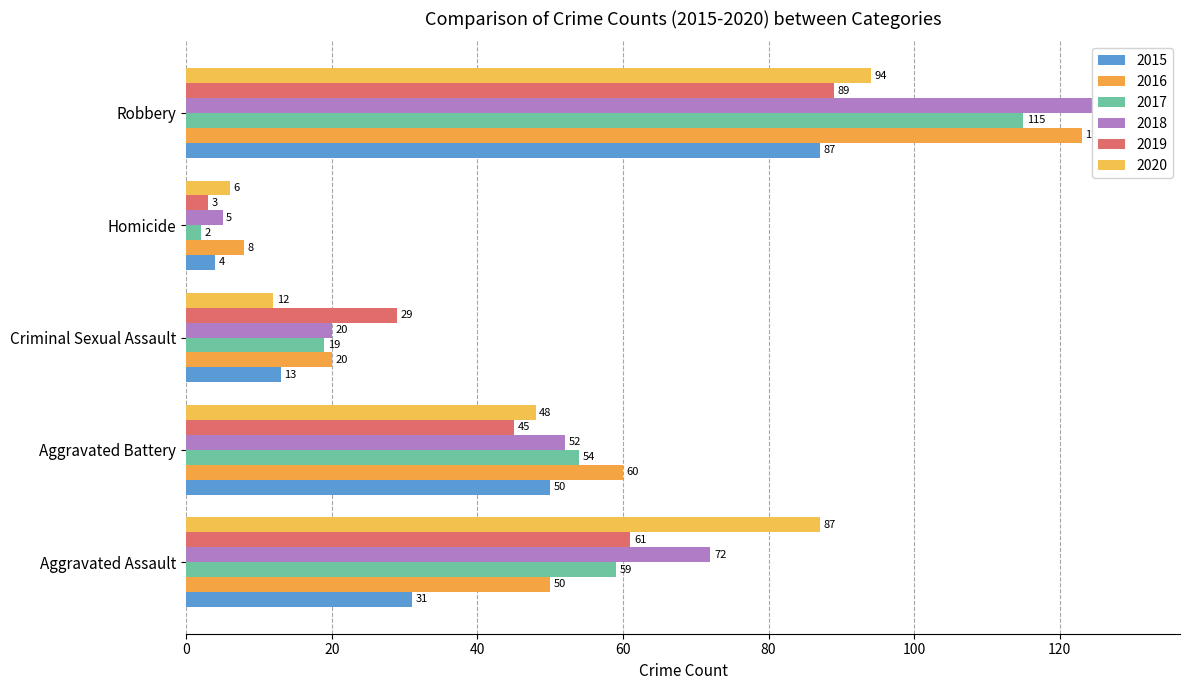

True or false: 2020 has a value of 87 at Aggravated Assault.

True